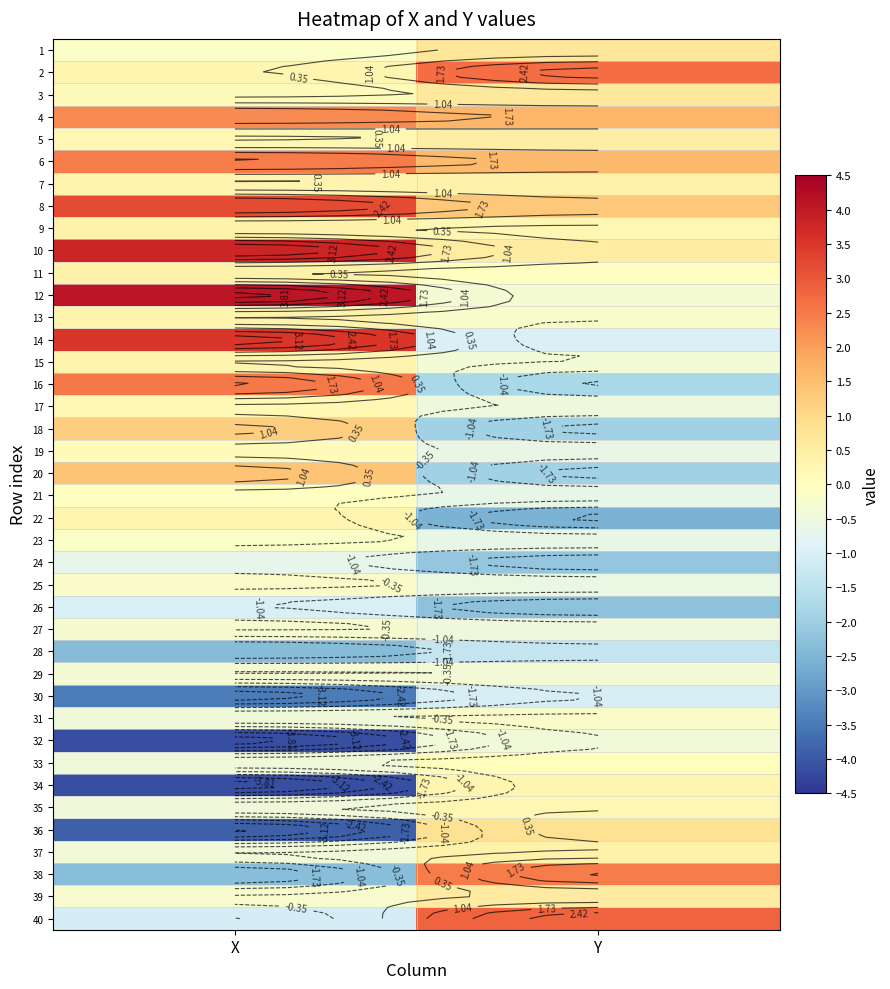

The value of 30 at Y is -1.6. True or false?

False